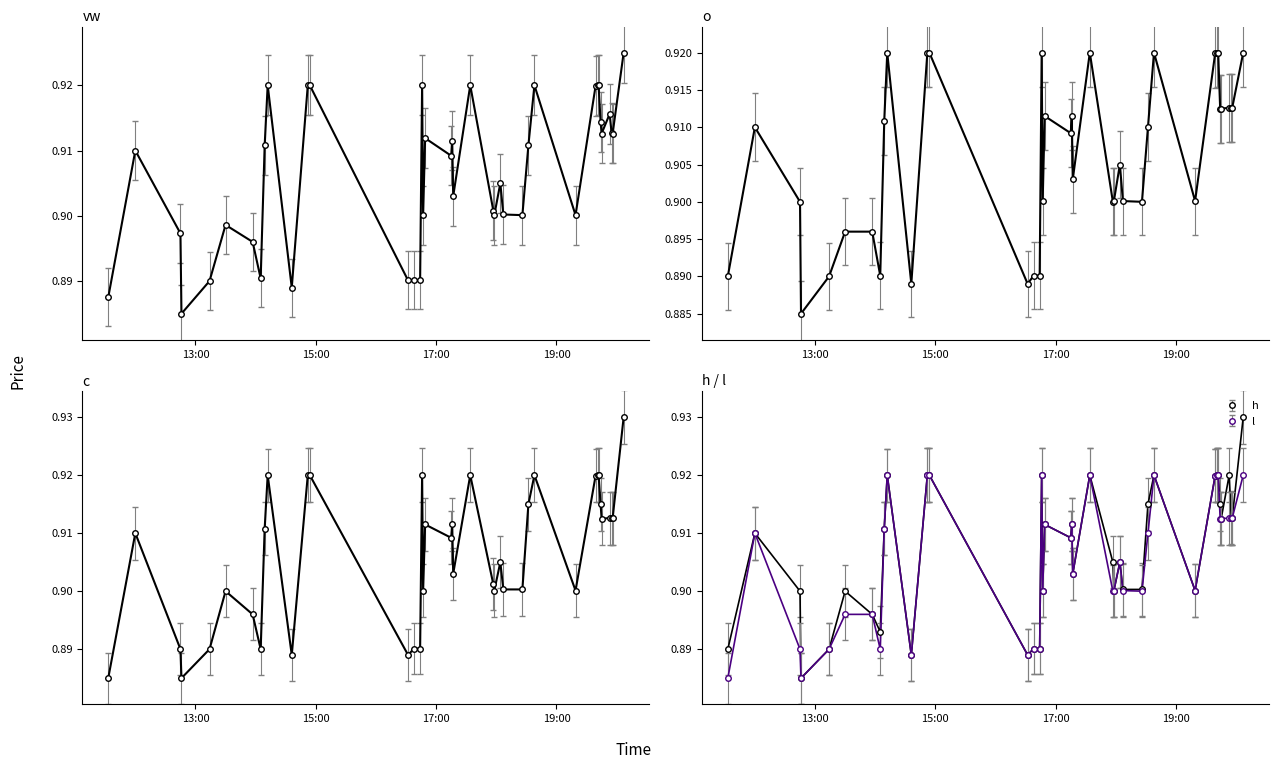

Count the number of categories in the chart.

40